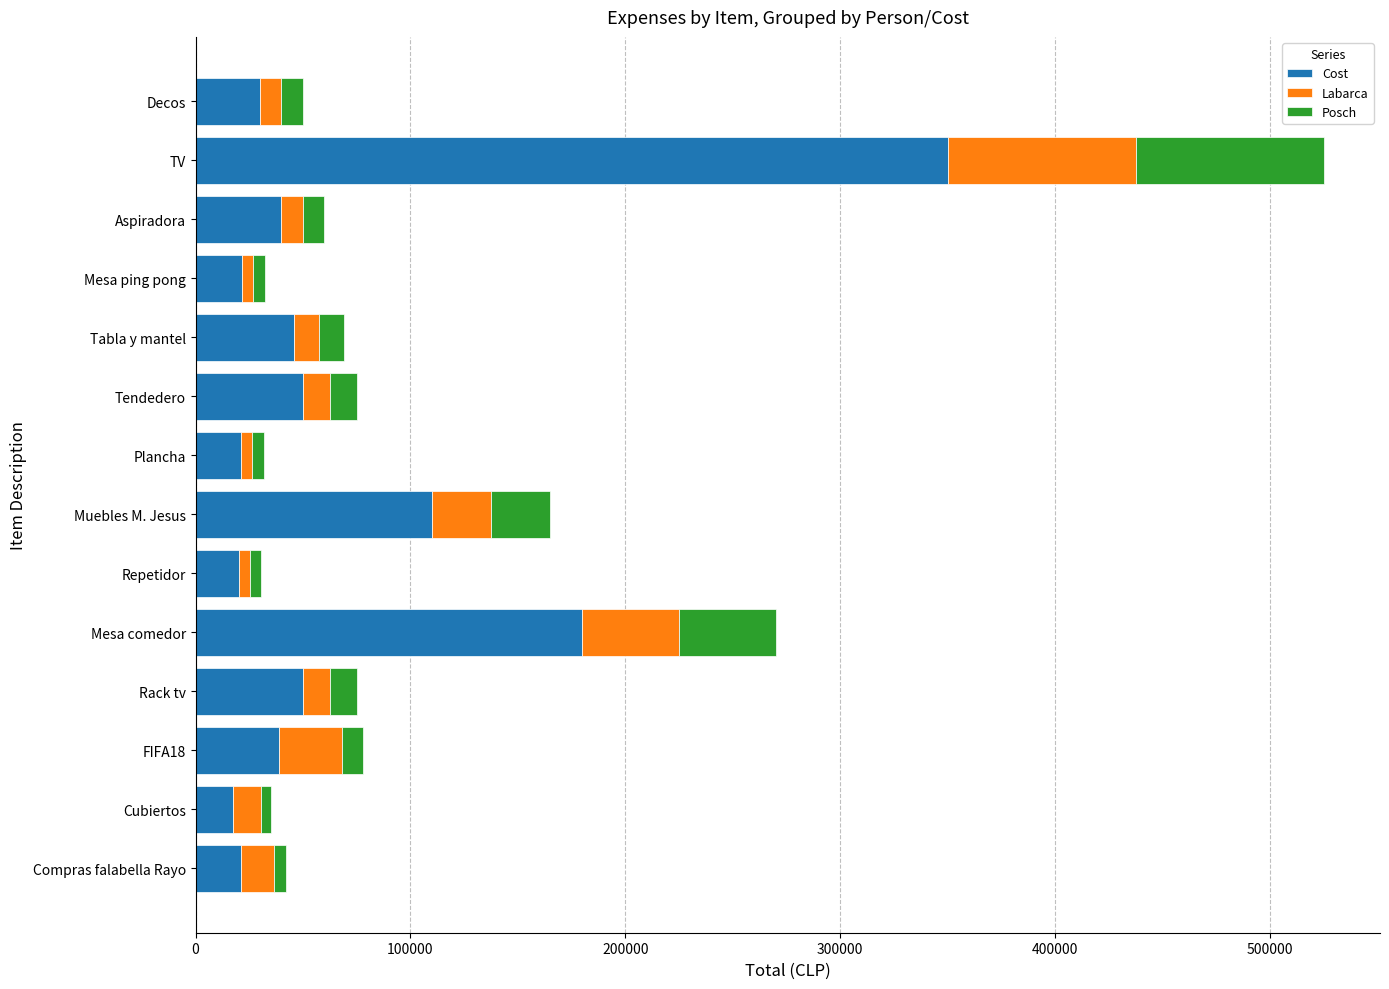

At which category is the sum across all series the highest?

TV